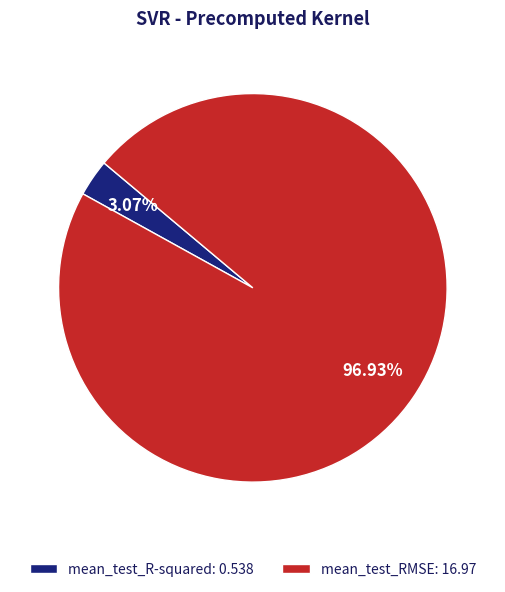

What is the majority slice?

mean_test_RMSE